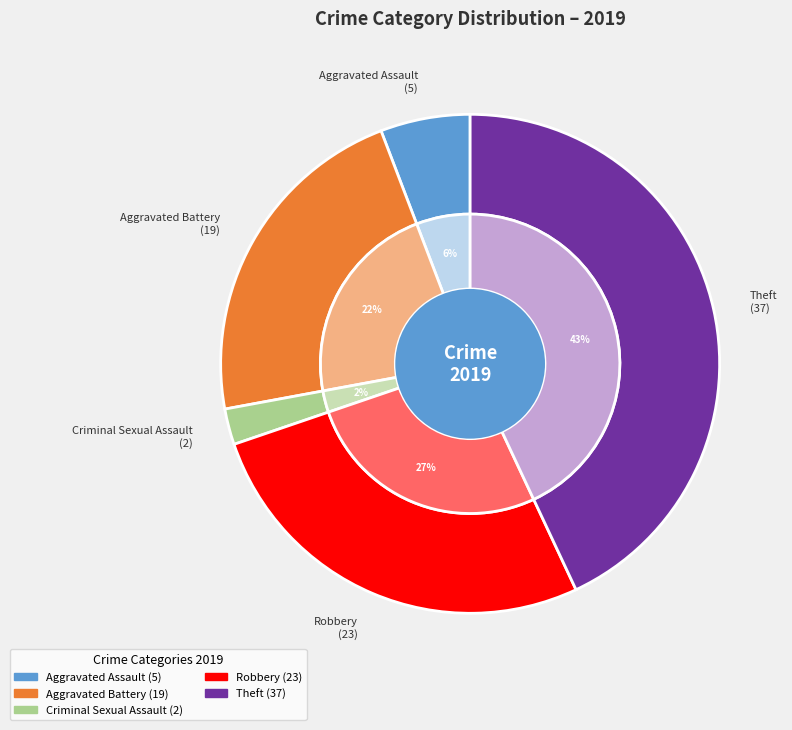

What percentage is the Criminal Sexual Assault slice, to the nearest percent?

2%